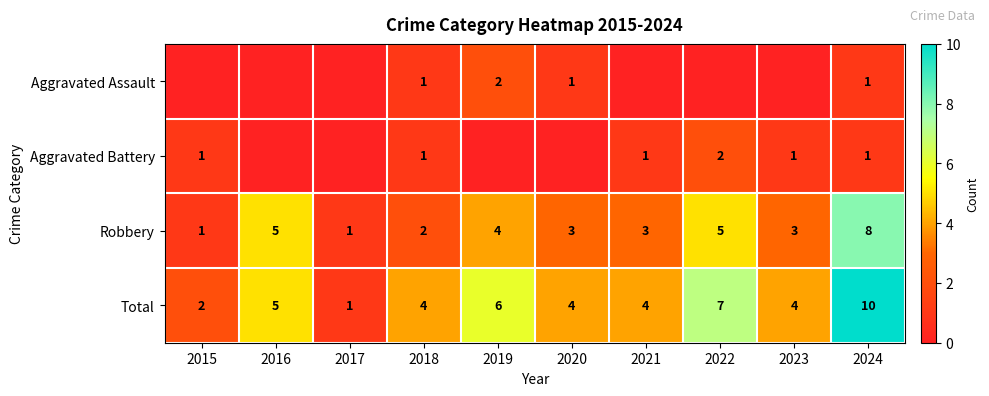

Where does the Total series first go above 4?

2016